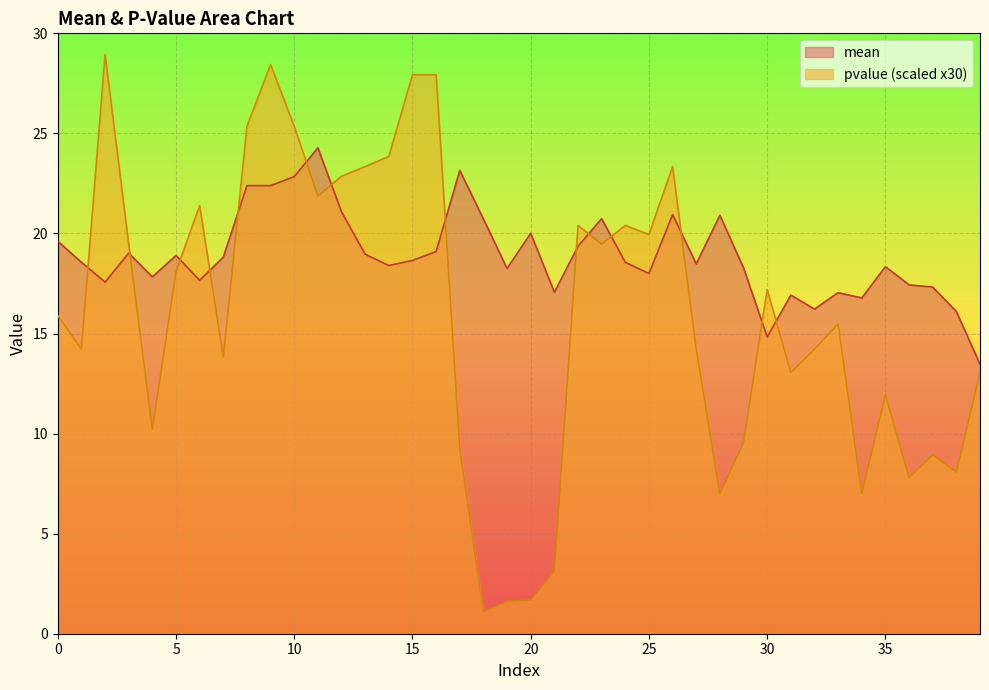

Where is mean nearest to the value 18?

25